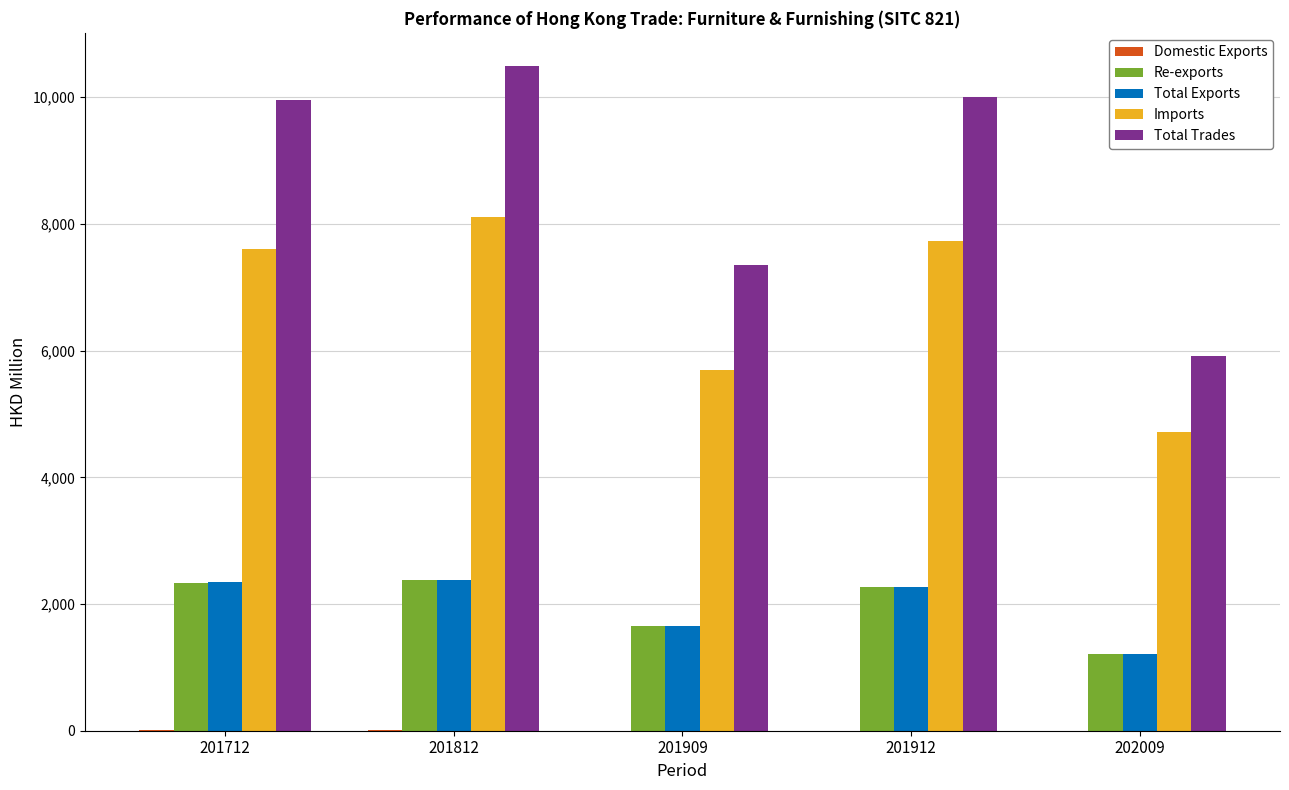

The value of Total Trades at 201812 is 10492.4. True or false?

True